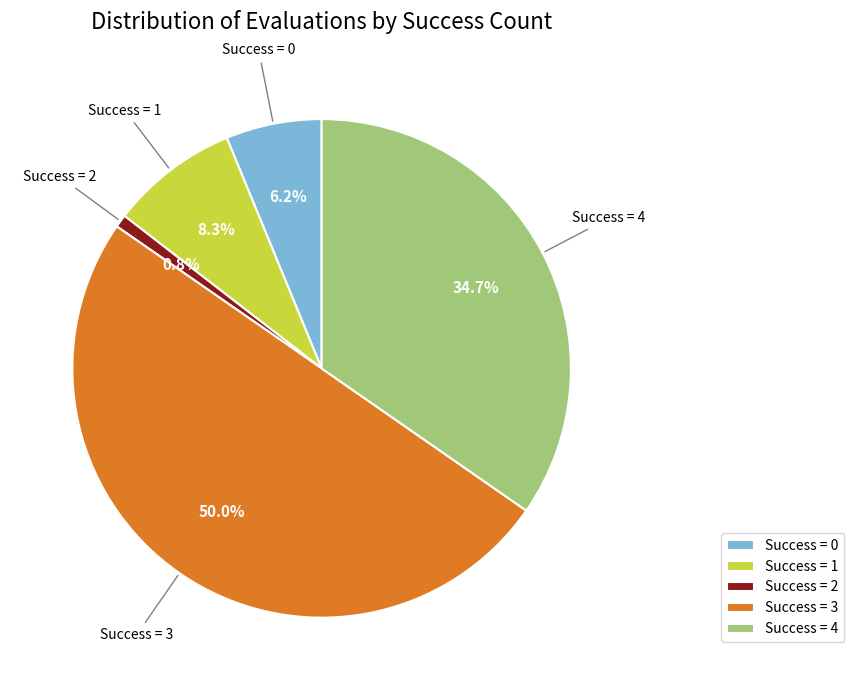

What is the smallest slice in the pie chart?

Success = 2